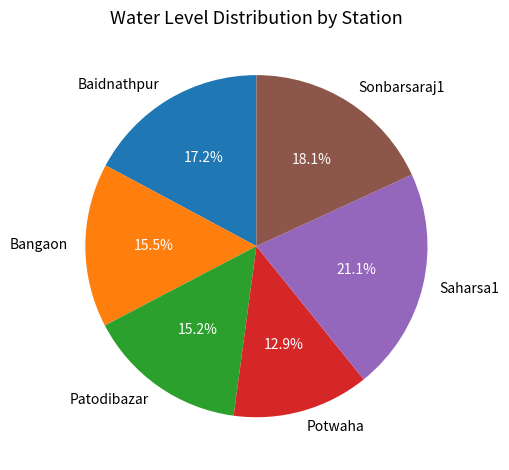

What percentage is the Saharsa1 slice, to the nearest percent?

21%